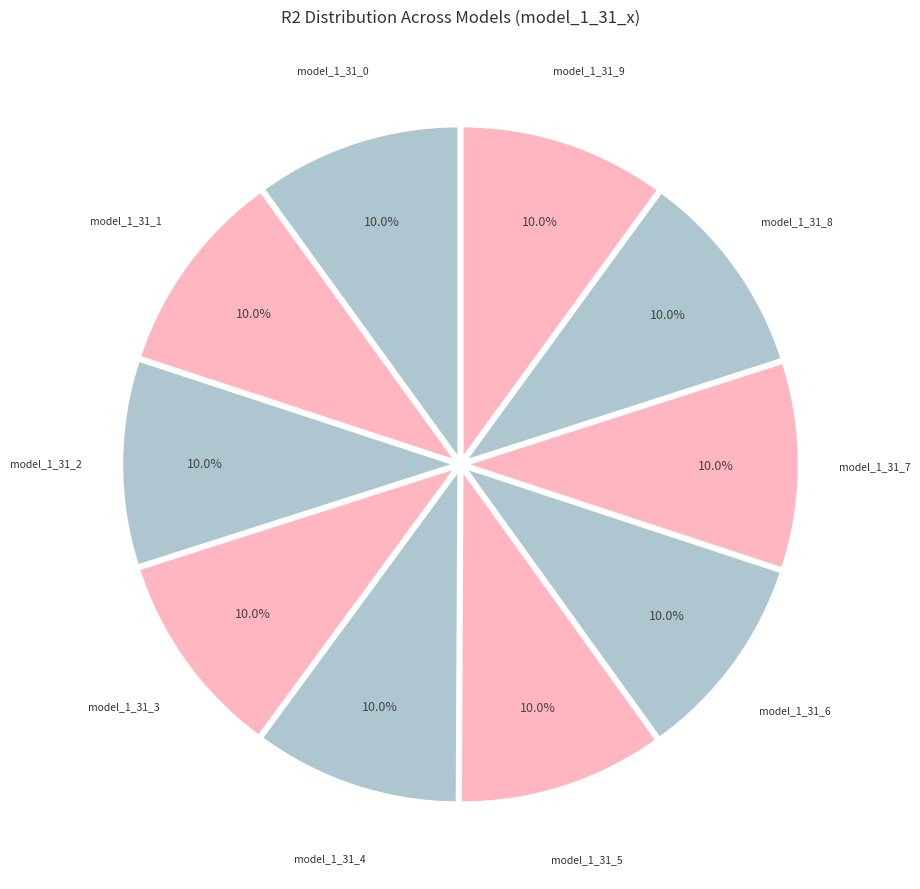

How many slices are in this pie chart?

10